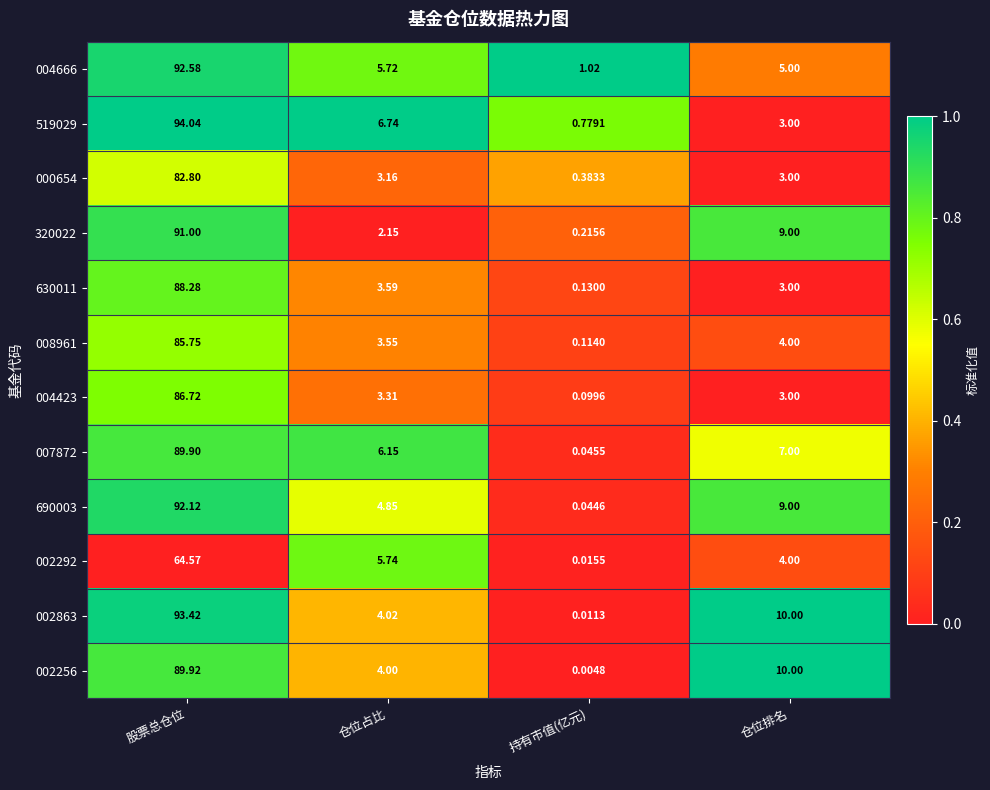

Which category has the highest value across all series?

股票总仓位